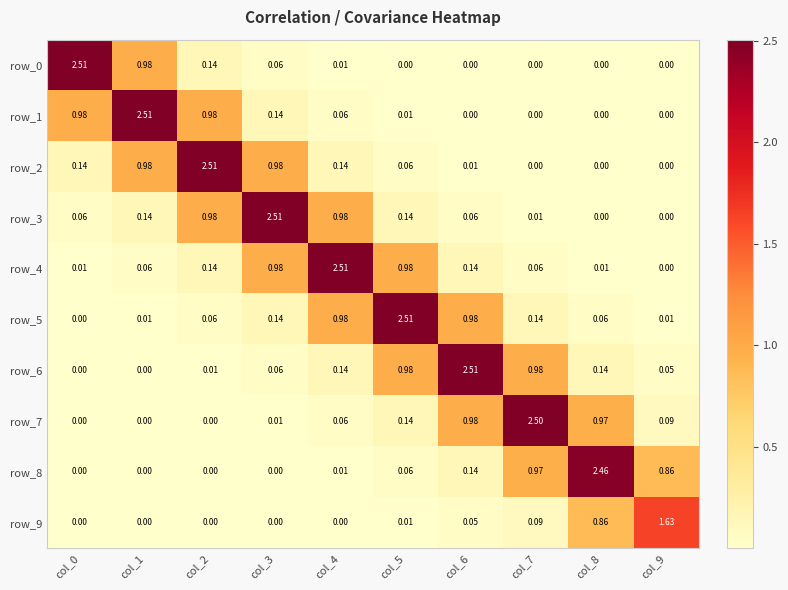

Is the value of row_4 at col_1 greater than the value of row_5 at col_7?

No